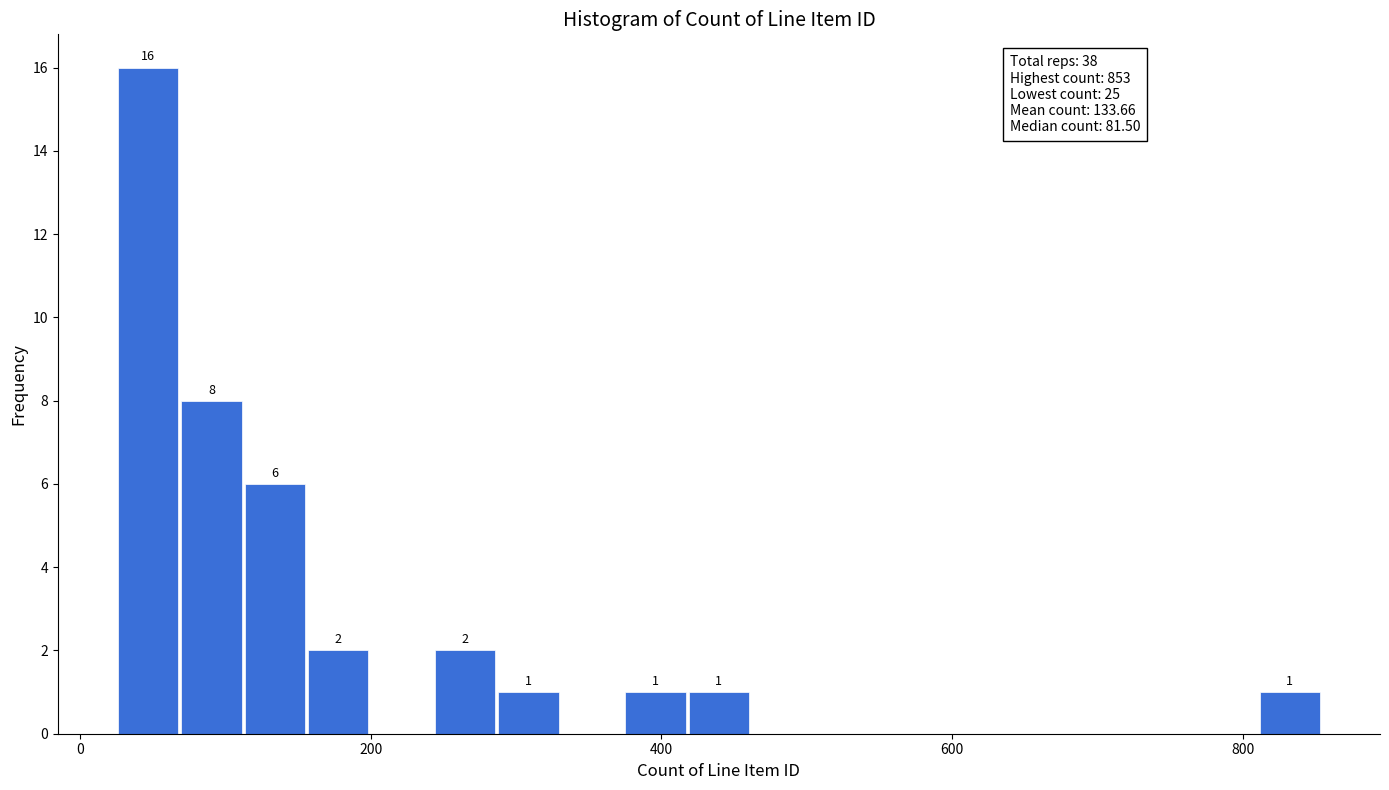

Read against the x-axis, roughly where is the centre of the tallest bar?

40